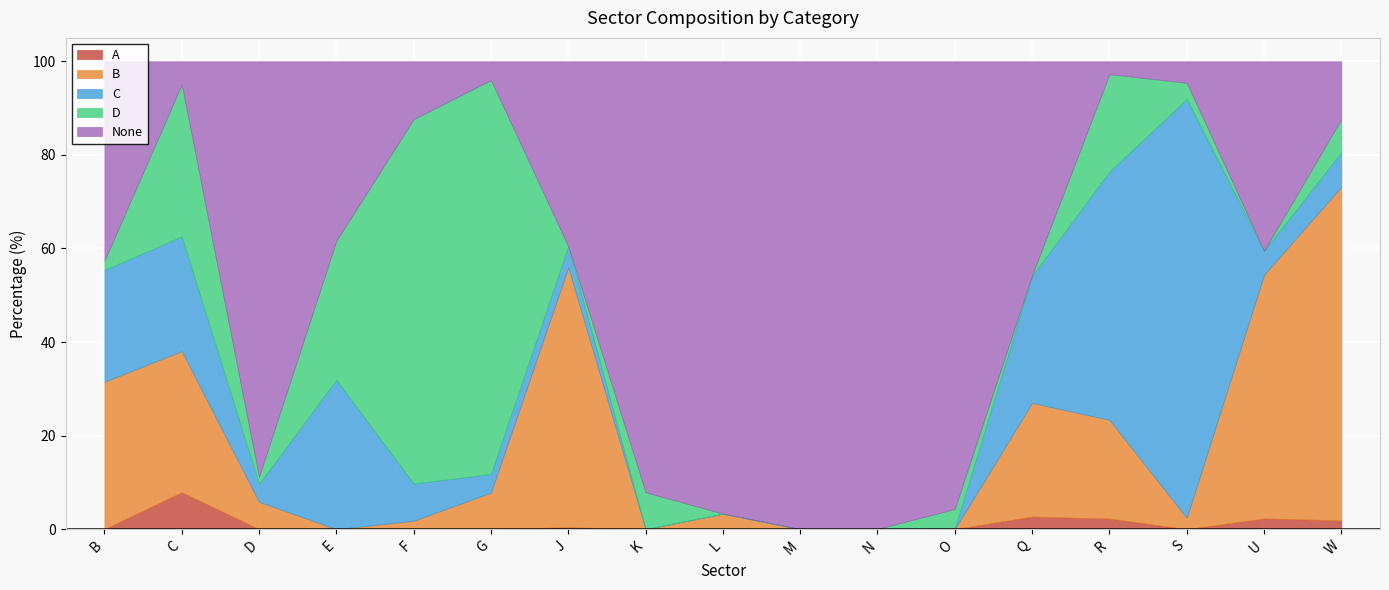

Which category has the lowest value in the None series?

R